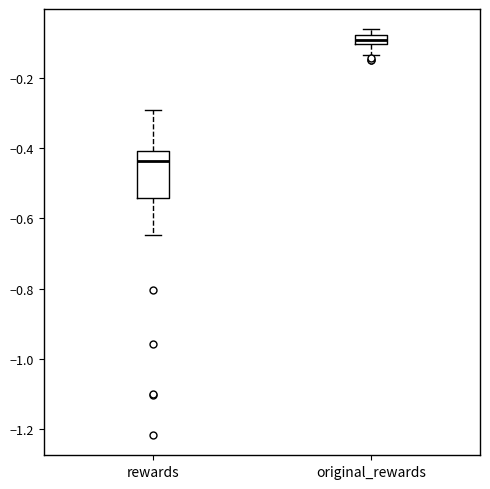

Which box is the tallest, from its lower edge to its upper edge?

rewards